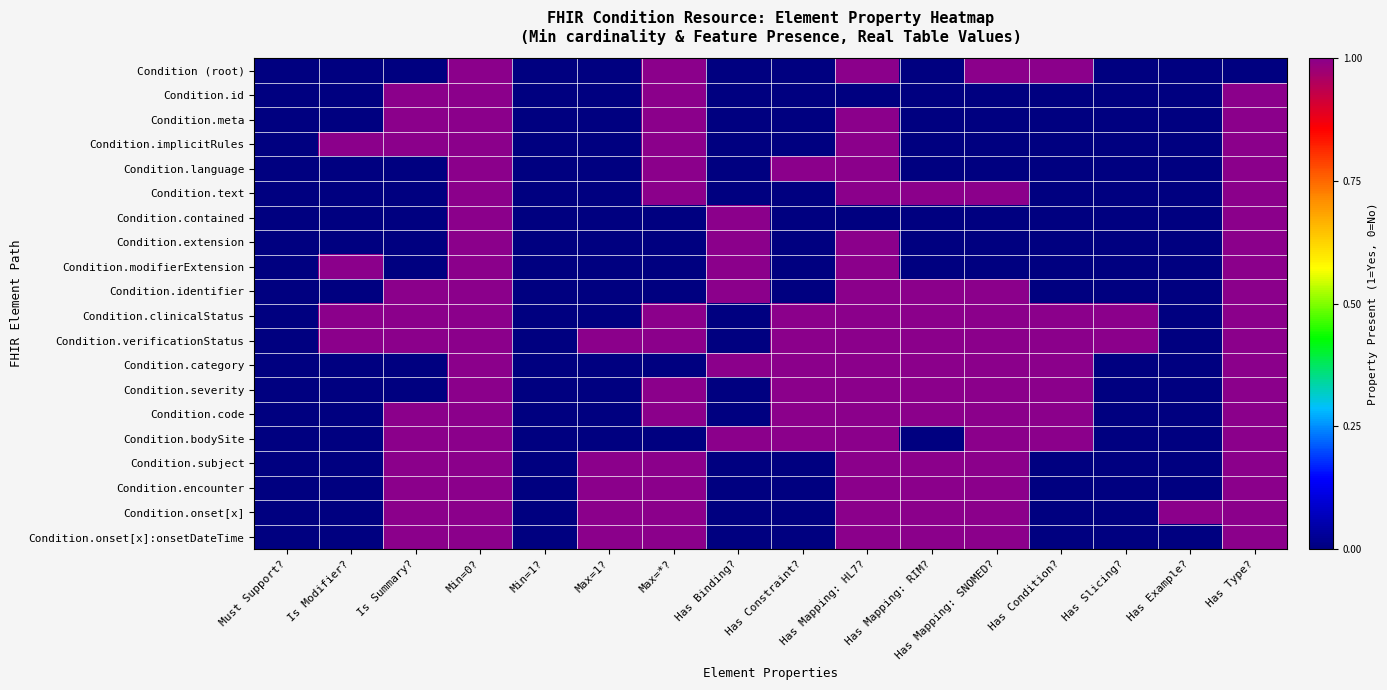

At how many categories does at least one series exceed 0?

14